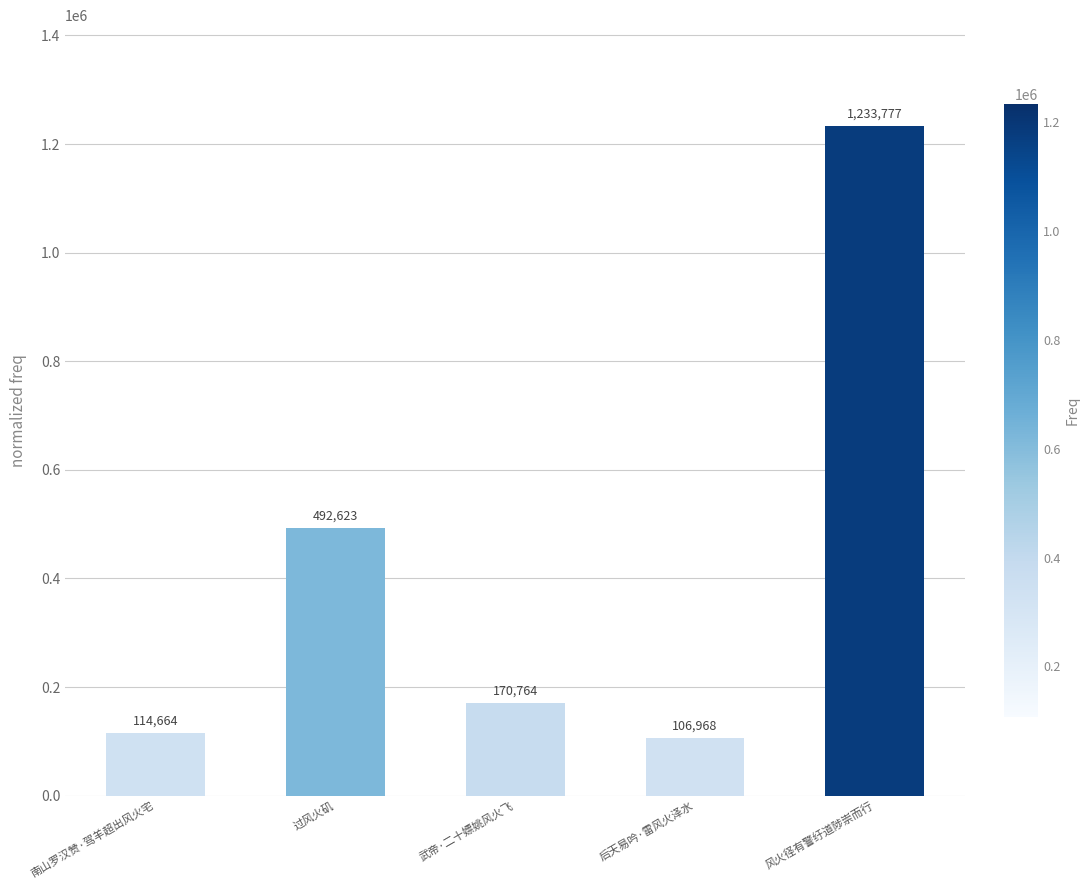

What is the label of the 2nd bar from the left?

过风火矶